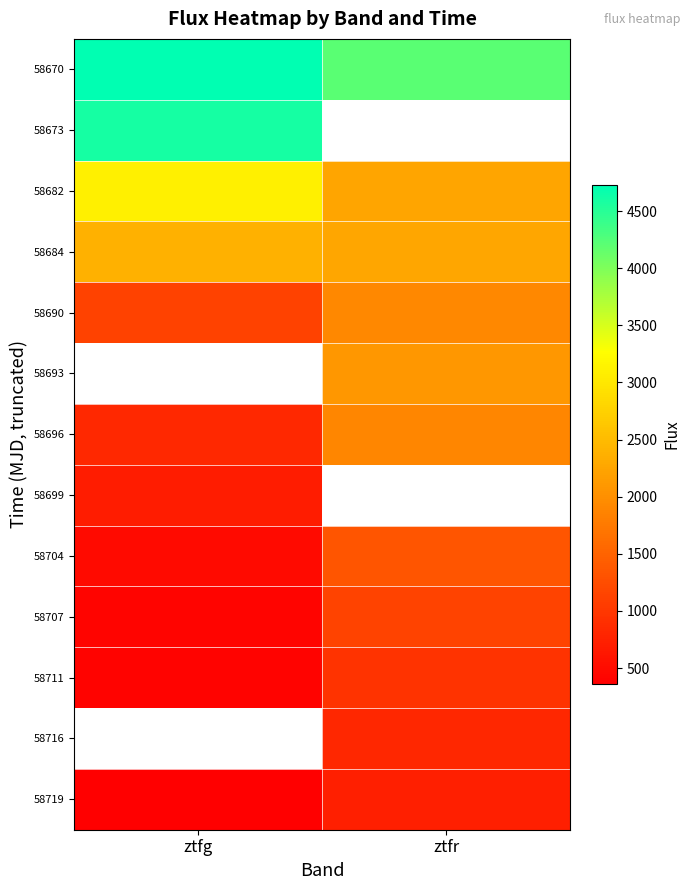

How many values in the 58719 series are below 731?

1